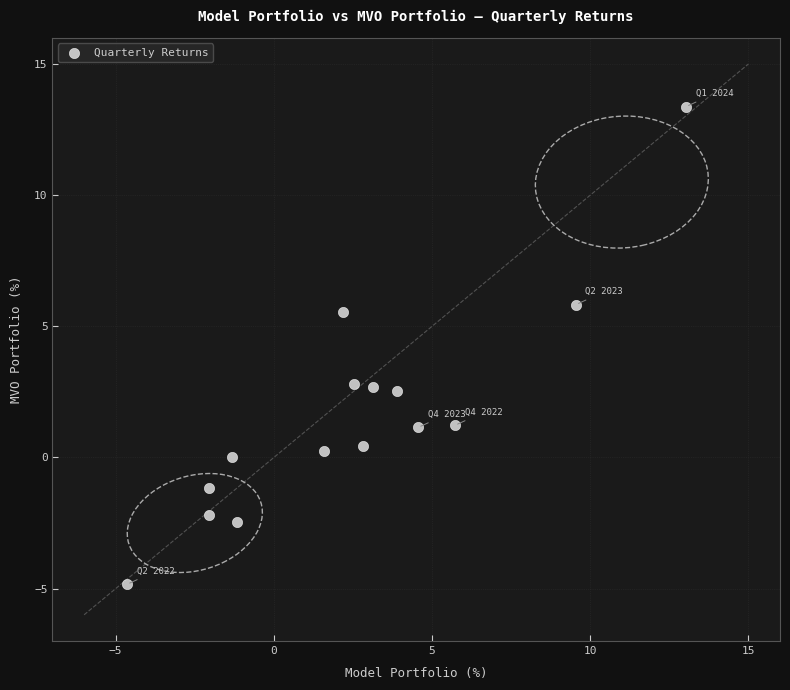

What is the range of X values (max minus min)?

17.7